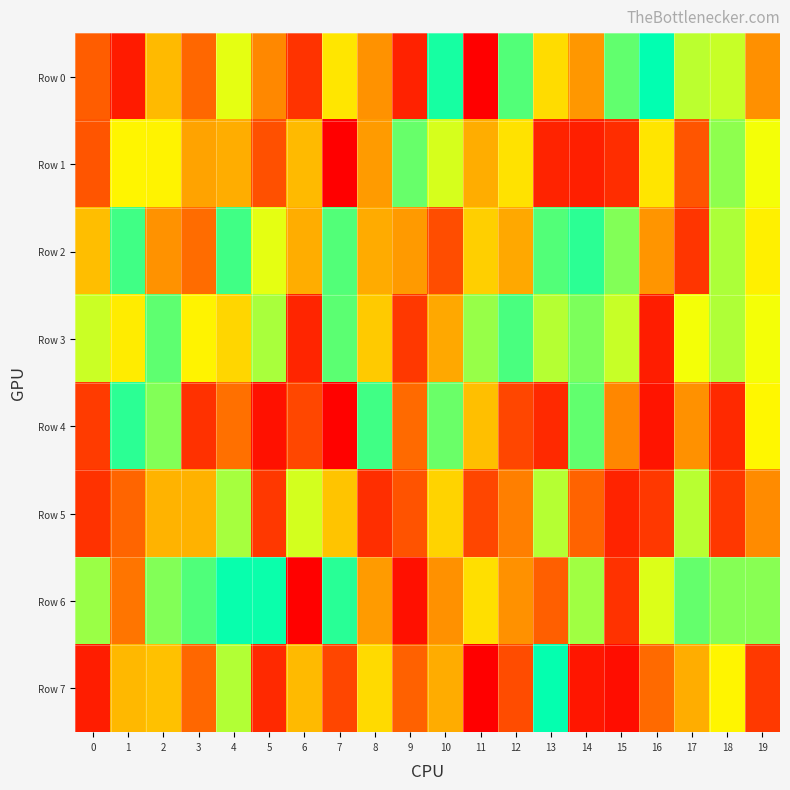

At how many categories does at least one series exceed 110158?

20